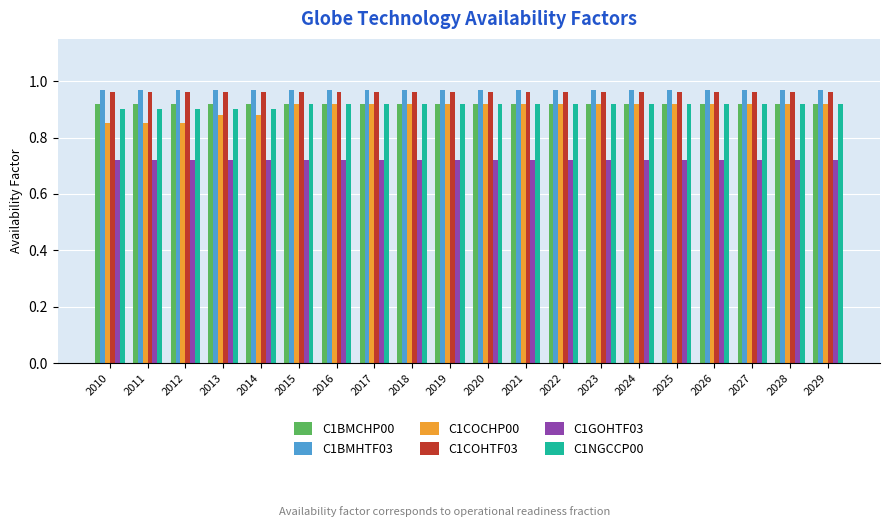

The C1BMCHP00 series shows 1.6 at 2026. True or false?

False